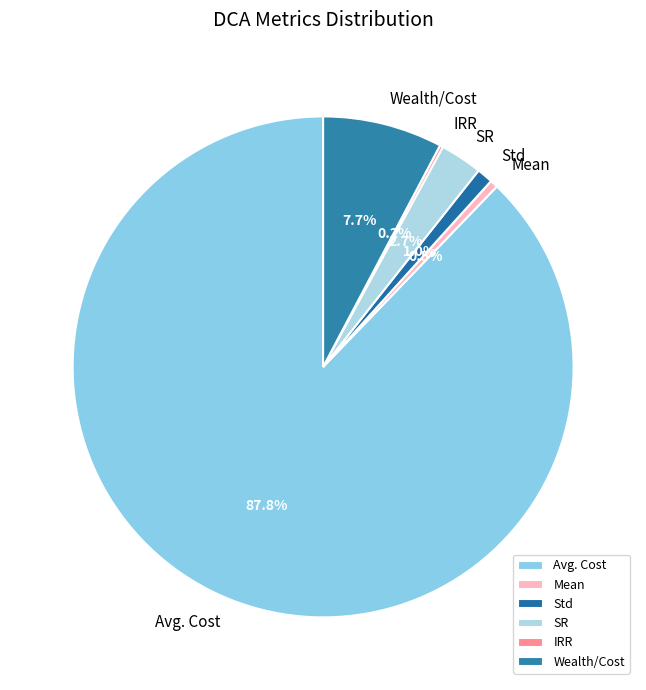

Which has a higher value, Avg. Cost or Std?

Avg. Cost